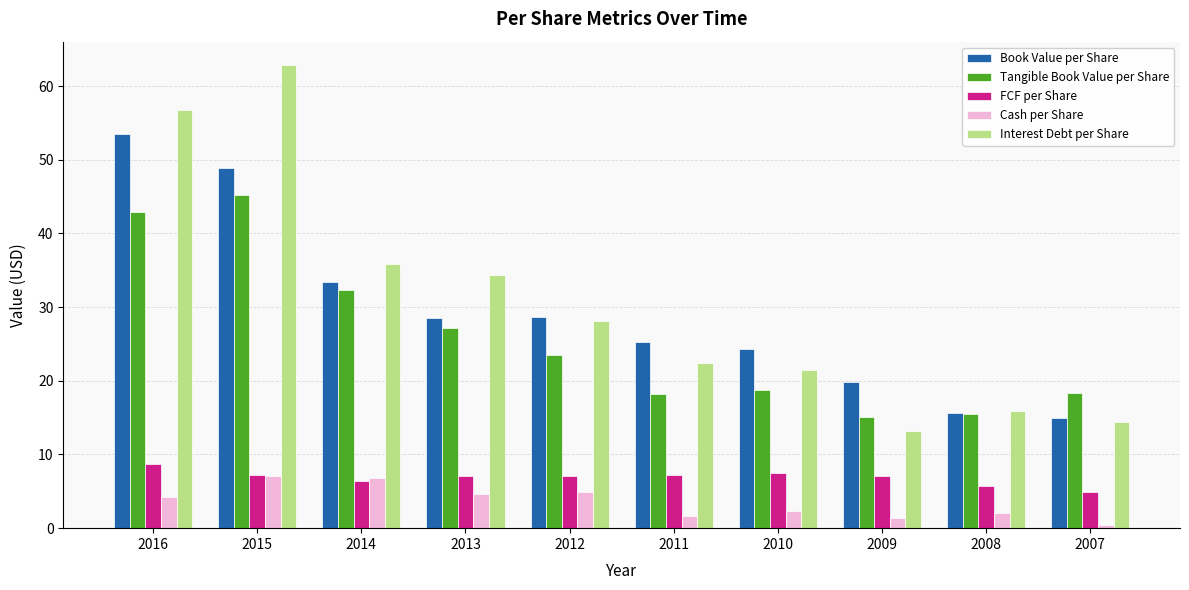

What is the sum of the FCF per Share values at 2014 and 2013?

13.4